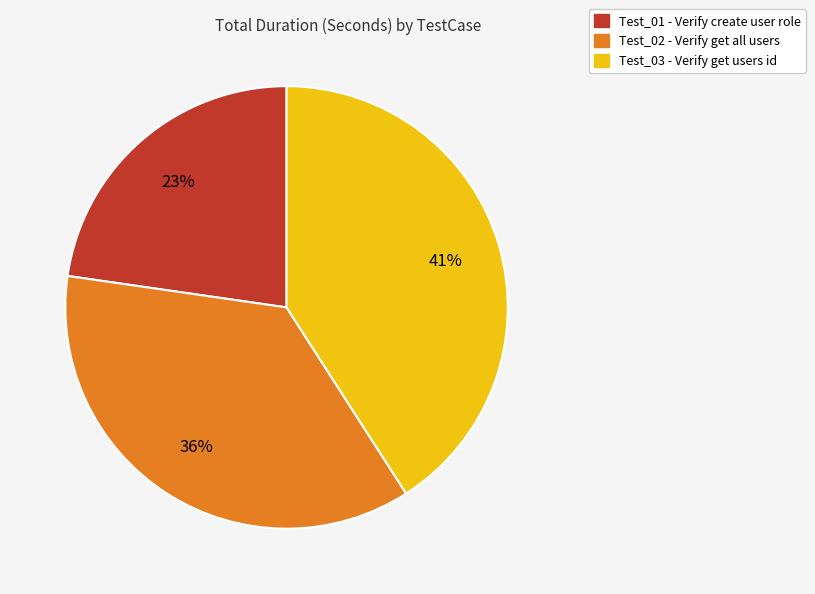

How many segments does this pie chart have?

3